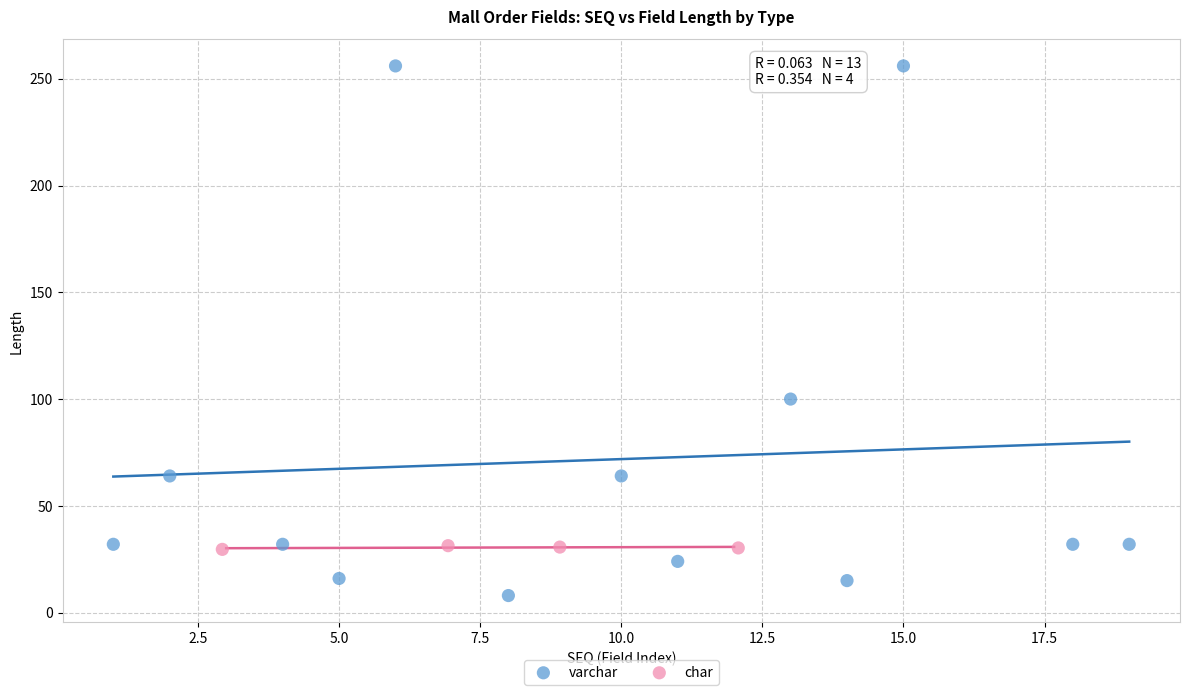

Which series contains the highest Y value?

varchar